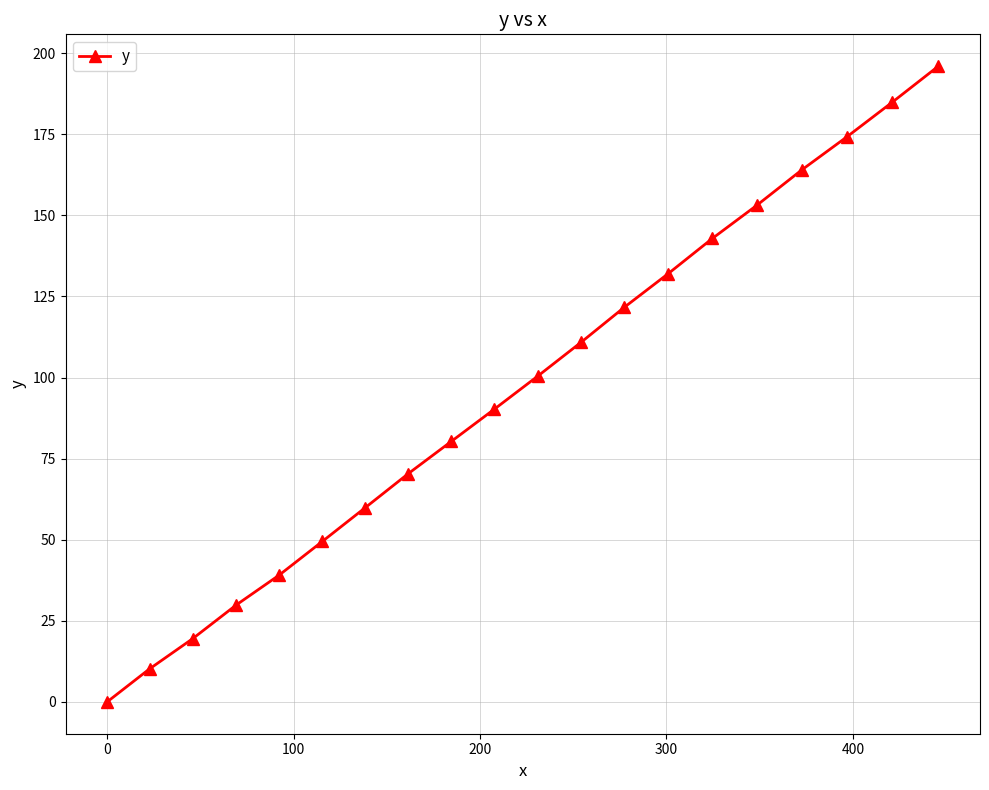

What is the value of the 18th point from the left?

174.2